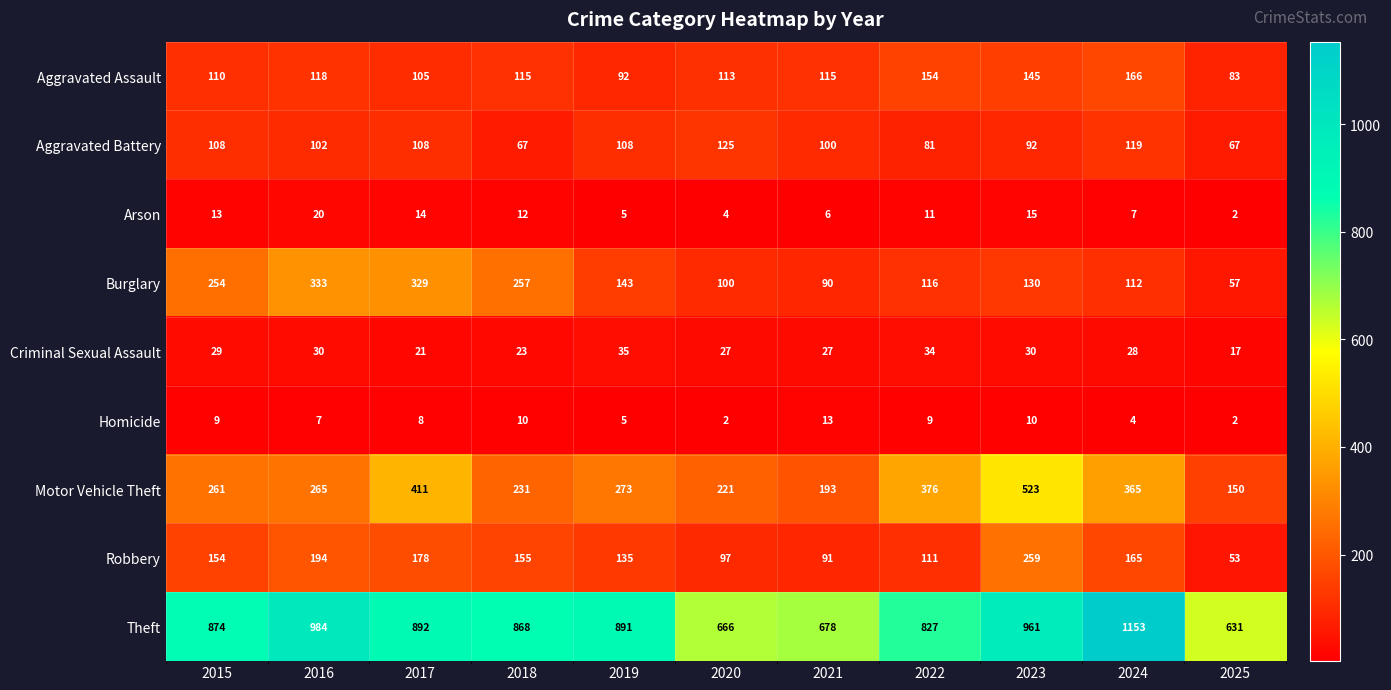

Is it true that Robbery equals 28 at 2021?

False